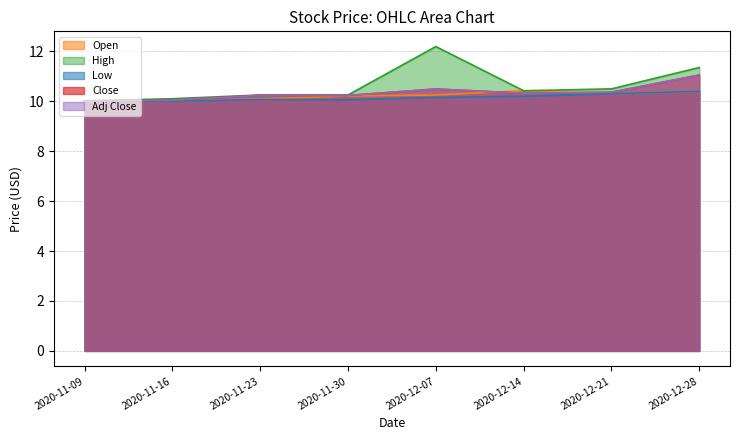

List the series in order of their peak value, lowest first.

Low, Open, Close, Adj Close, High